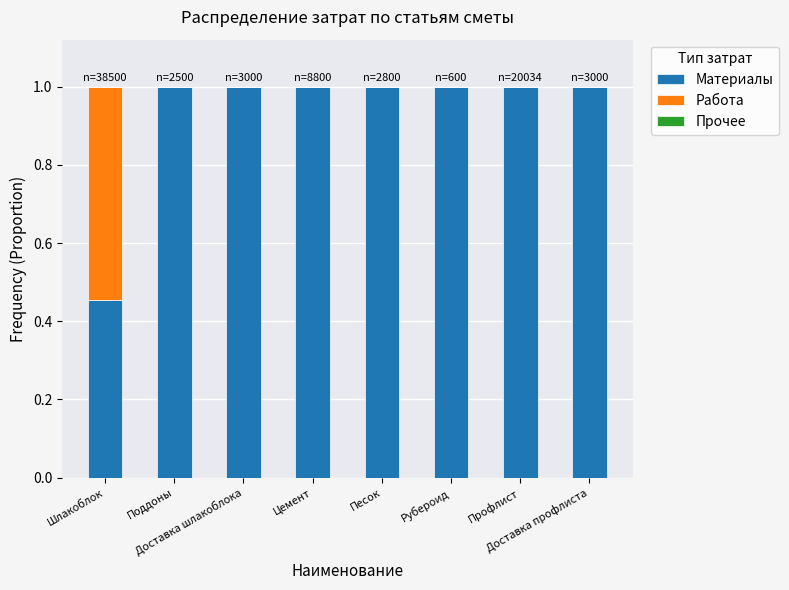

What is the sum of all Материалы values?

7.5